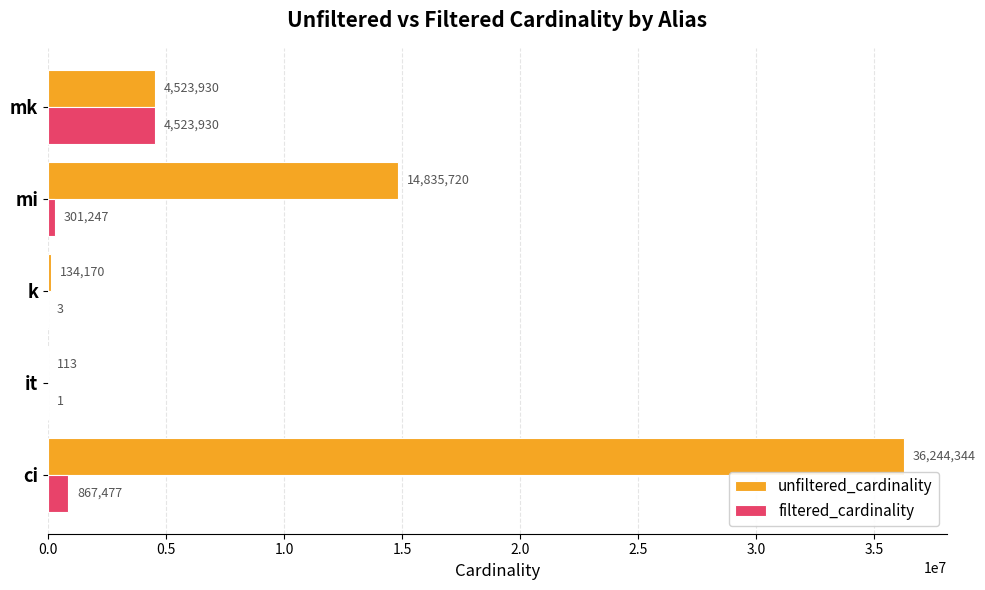

Count the number of categories in the chart.

5